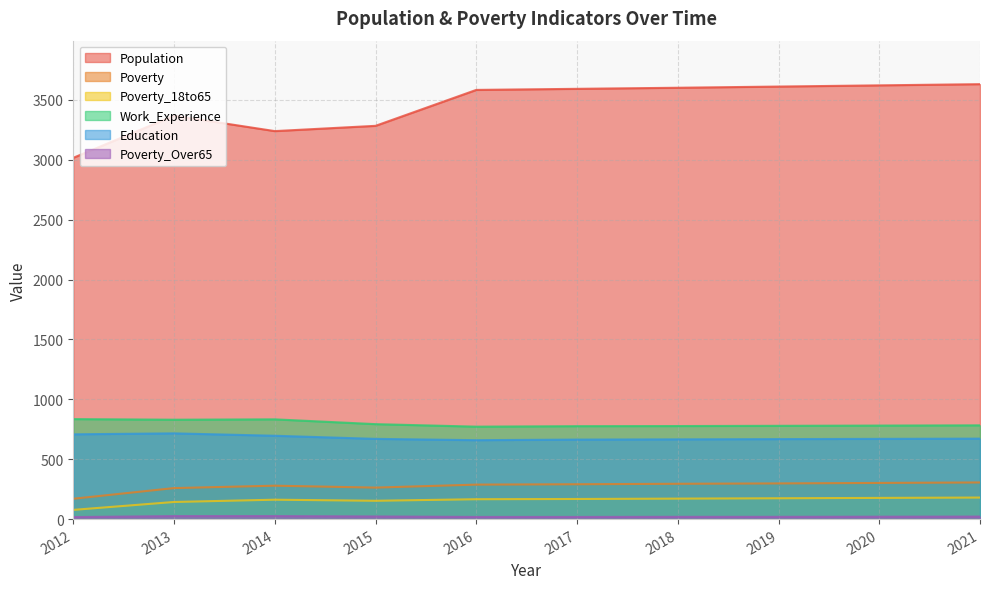

True or false: Poverty_18to65 and Work_Experience cross at least once.

False